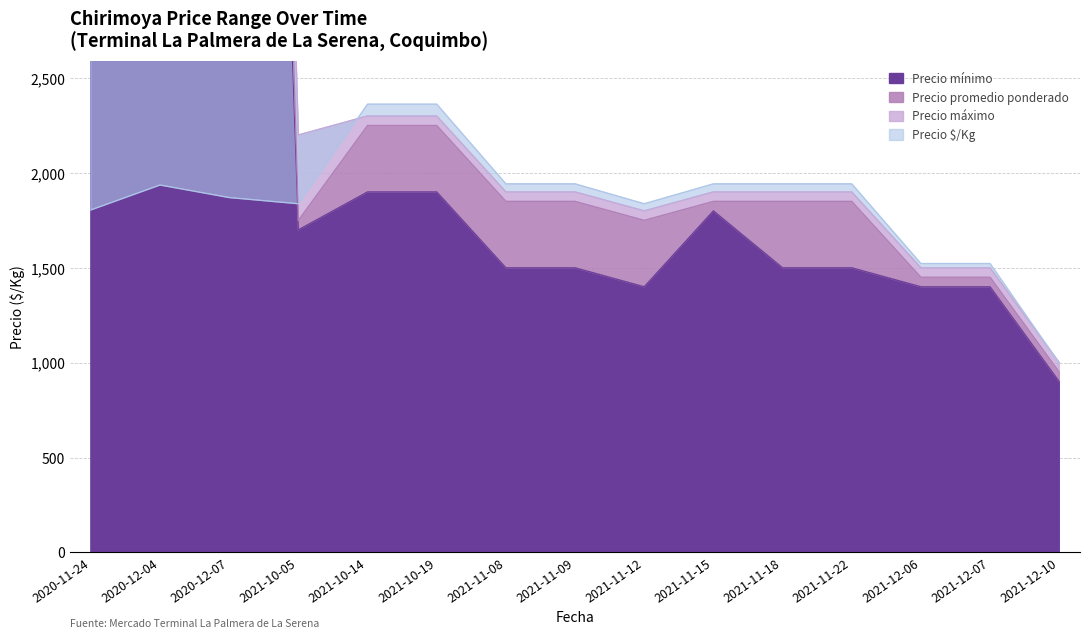

At how many categories does at least one series exceed 6170?

3